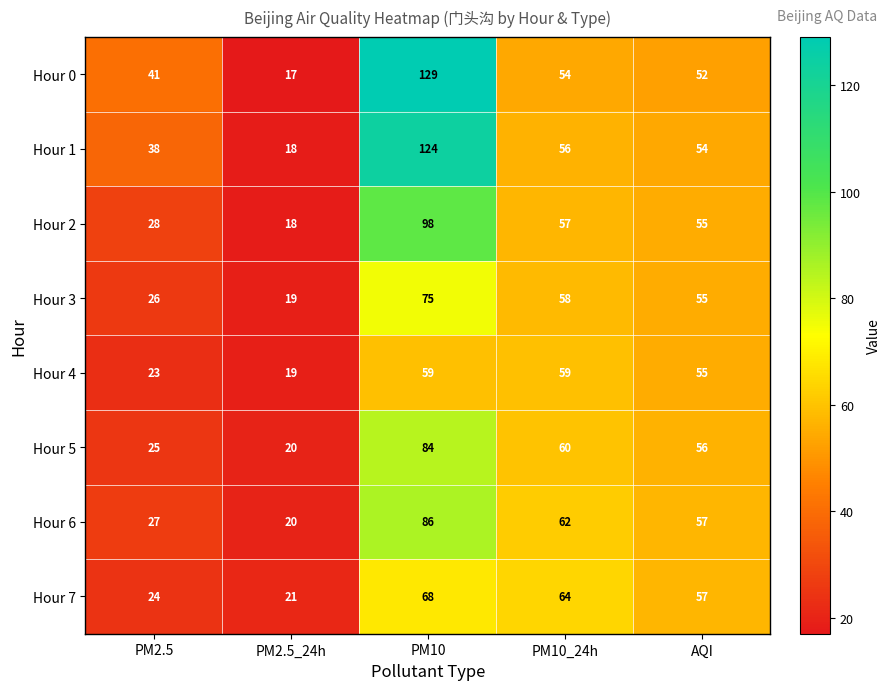

What is the difference between the maximum and minimum values in the Hour 3 series?

56